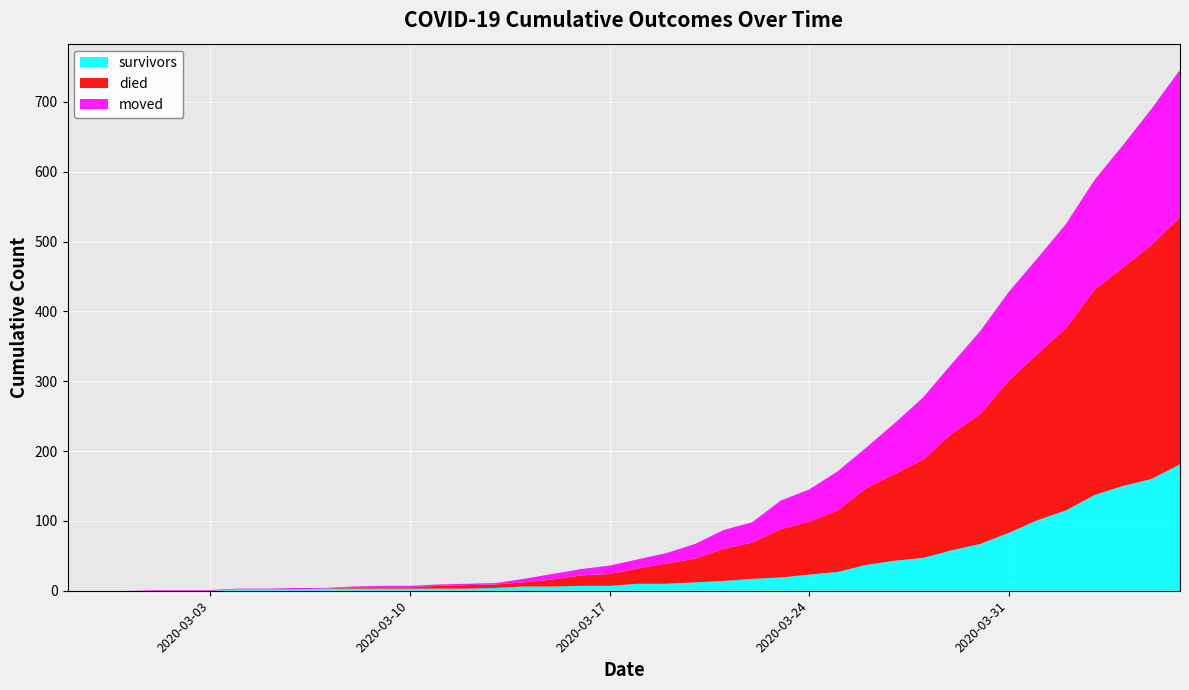

Reading right to left, list all the values displayed in this chart.

survivors: 2020-04-06=181	2020-04-05=160	2020-04-04=150	2020-04-03=137	2020-04-02=115	2020-04-01=101	2020-03-31=83	2020-03-30=67	2020-03-29=58	2020-03-28=47	2020-03-27=43	2020-03-26=37	2020-03-25=27	2020-03-24=23	2020-03-23=19	2020-03-22=17	2020-03-21=14	2020-03-20=12	2020-03-19=10	2020-03-18=10	2020-03-17=7	2020-03-16=7	2020-03-15=6	2020-03-14=6	2020-03-13=4	2020-03-12=3	2020-03-11=3	2020-03-10=3	2020-03-09=3	2020-03-08=3	2020-03-07=3	2020-03-06=2	2020-03-05=2	2020-03-04=2	2020-03-03=0	2020-03-02=0	2020-03-01=0	2020-02-29=0	2020-02-28=0	2020-02-27=0
died: 2020-04-06=354	2020-04-05=335	2020-04-04=313	2020-04-03=294	2020-04-02=261	2020-04-01=238	2020-03-31=218	2020-03-30=186	2020-03-29=167	2020-03-28=141	2020-03-27=124	2020-03-26=110	2020-03-25=88	2020-03-24=76	2020-03-23=69	2020-03-22=52	2020-03-21=46	2020-03-20=34	2020-03-19=29	2020-03-18=22	2020-03-17=17	2020-03-16=15	2020-03-15=10	2020-03-14=6	2020-03-13=5	2020-03-12=5	2020-03-11=4	2020-03-10=2	2020-03-09=2	2020-03-08=2	2020-03-07=0	2020-03-06=0	2020-03-05=0	2020-03-04=0	2020-03-03=0	2020-03-02=0	2020-03-01=0	2020-02-29=0	2020-02-28=0	2020-02-27=0
moved: 2020-04-06=211	2020-04-05=195	2020-04-04=175	2020-04-03=157	2020-04-02=149	2020-04-01=137	2020-03-31=127	2020-03-30=119	2020-03-29=100	2020-03-28=89	2020-03-27=73	2020-03-26=58	2020-03-25=56	2020-03-24=46	2020-03-23=41	2020-03-22=29	2020-03-21=27	2020-03-20=21	2020-03-19=15	2020-03-18=13	2020-03-17=12	2020-03-16=9	2020-03-15=8	2020-03-14=5	2020-03-13=2	2020-03-12=2	2020-03-11=2	2020-03-10=2	2020-03-09=2	2020-03-08=1	2020-03-07=1	2020-03-06=2	2020-03-05=1	2020-03-04=1	2020-03-03=1	2020-03-02=1	2020-03-01=1	2020-02-29=0	2020-02-28=0	2020-02-27=0